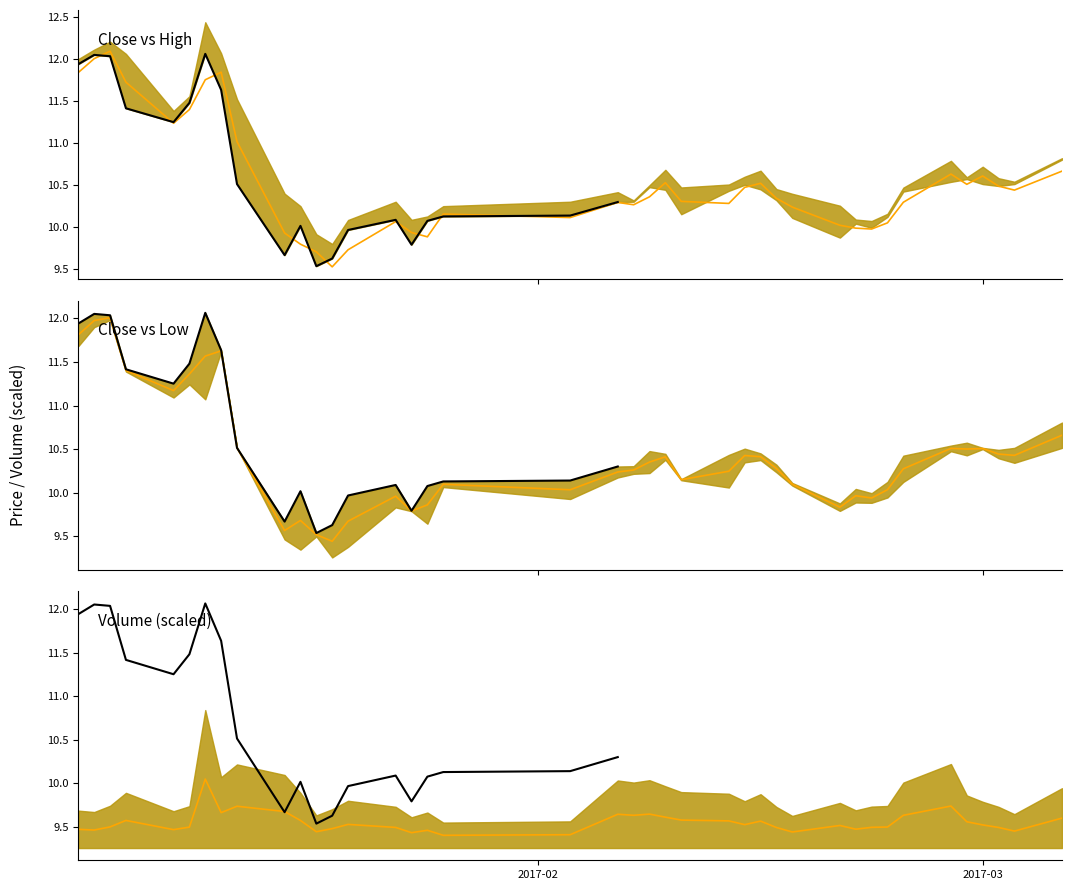

What are all the series names shown in the legend?

close, high, volume